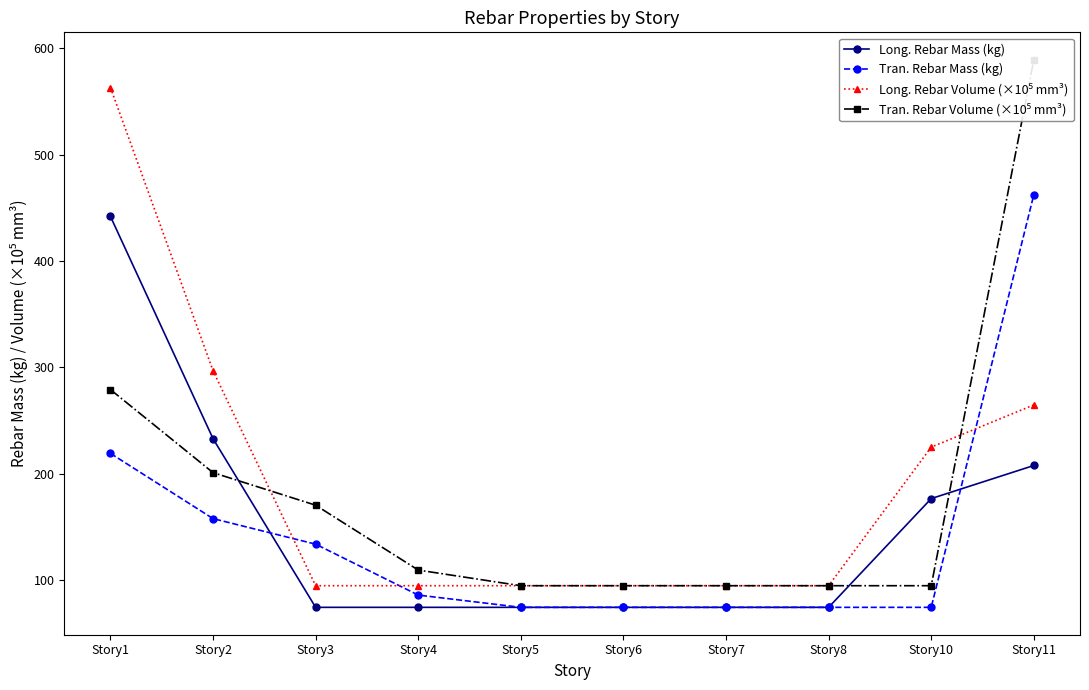

Where does the Tran. Rebar Mass (kg) series first go above 85?

Story1